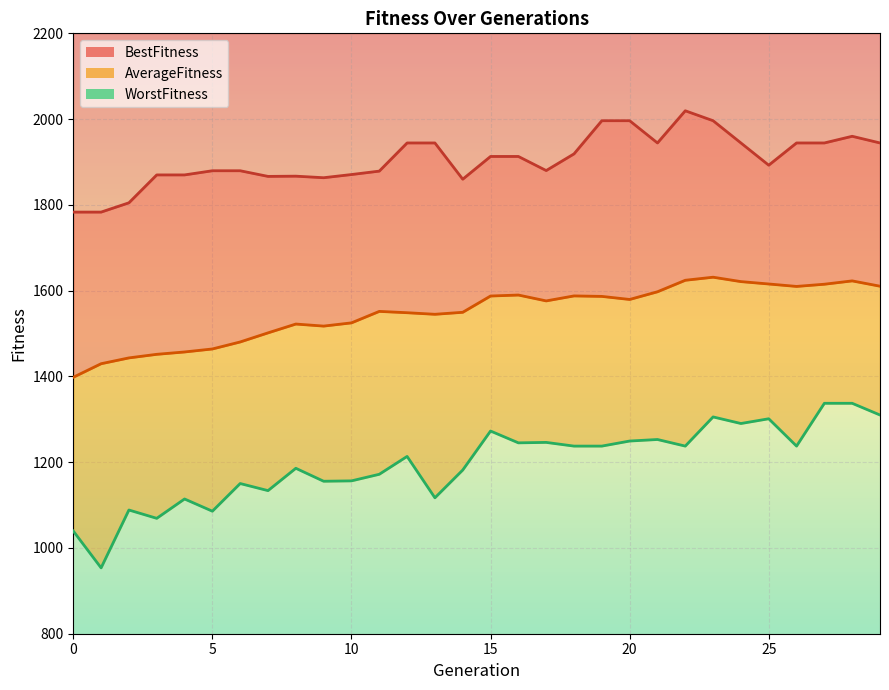

How many values in the WorstFitness_line series exceed 1237?

15